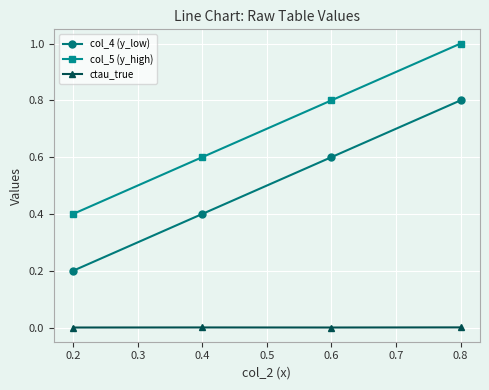

True or false: col_5 (y_high) and ctau_true intersect in this chart.

False